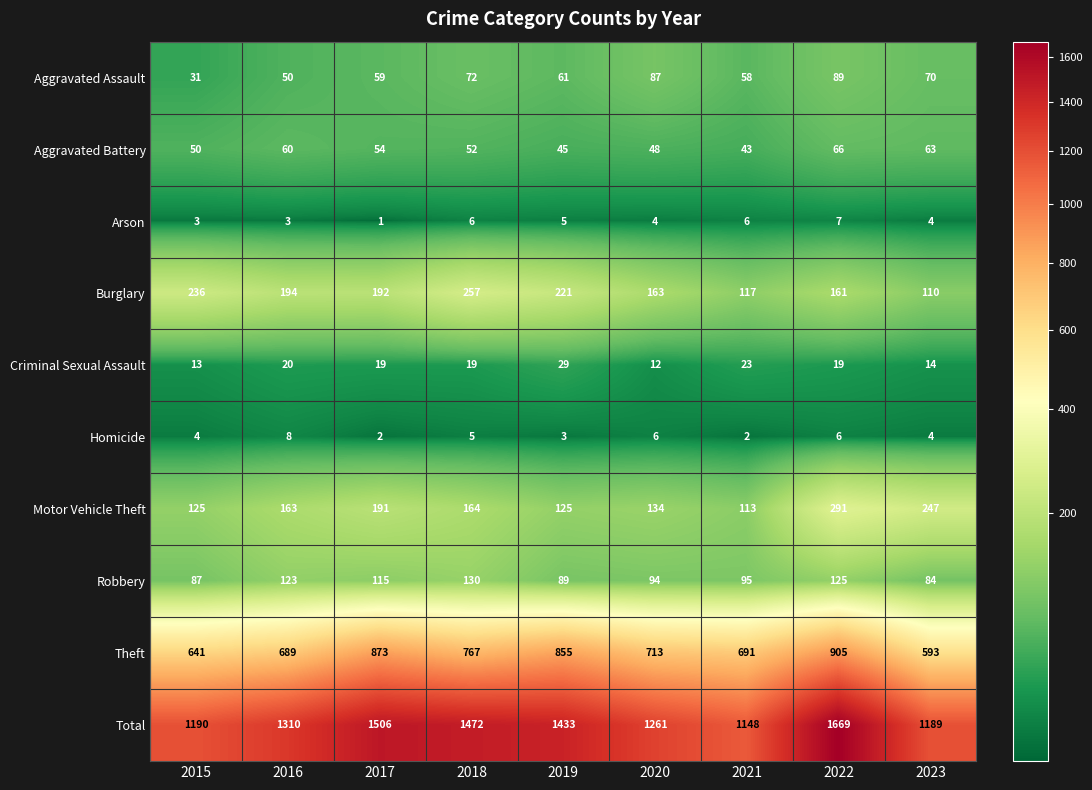

At which label is Aggravated Assault closest to 60?

2017